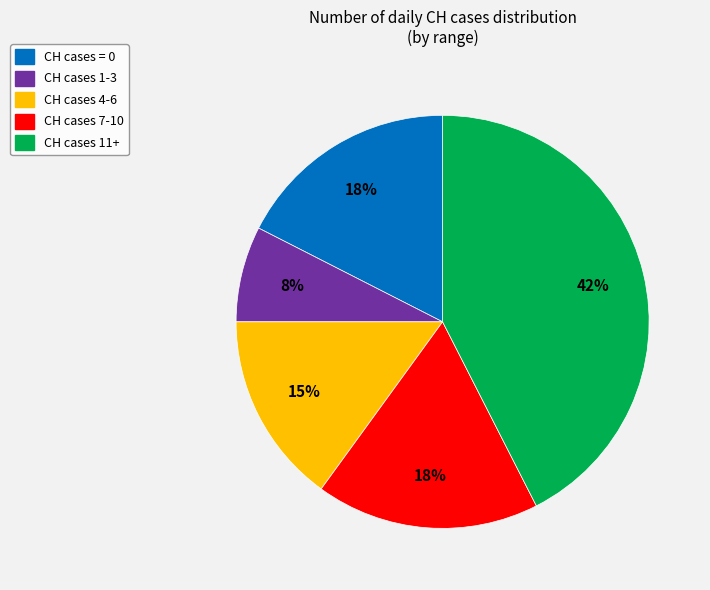

Does any single category account for the majority?

No